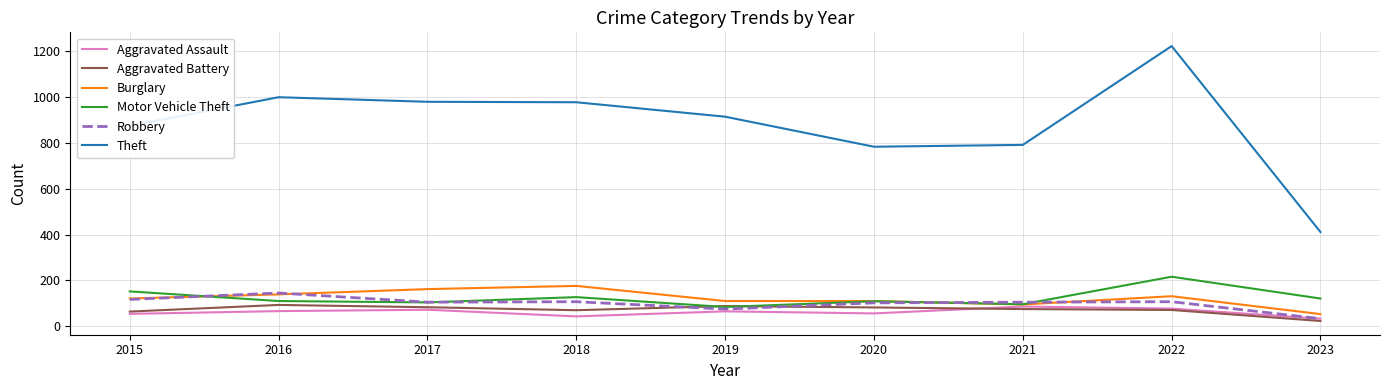

At how many categories does at least one series exceed 126?

9